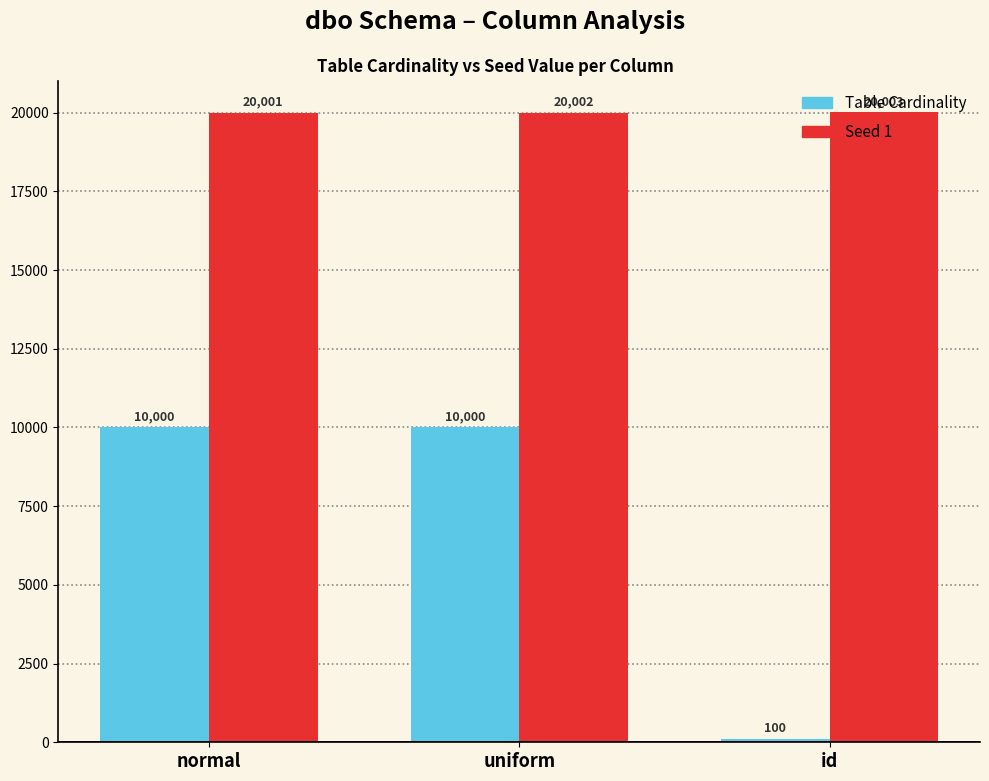

Reading left to right, list all the values displayed in this chart.

Table Cardinality: 10000	10000	100
Seed 1: 20001	20002	20003